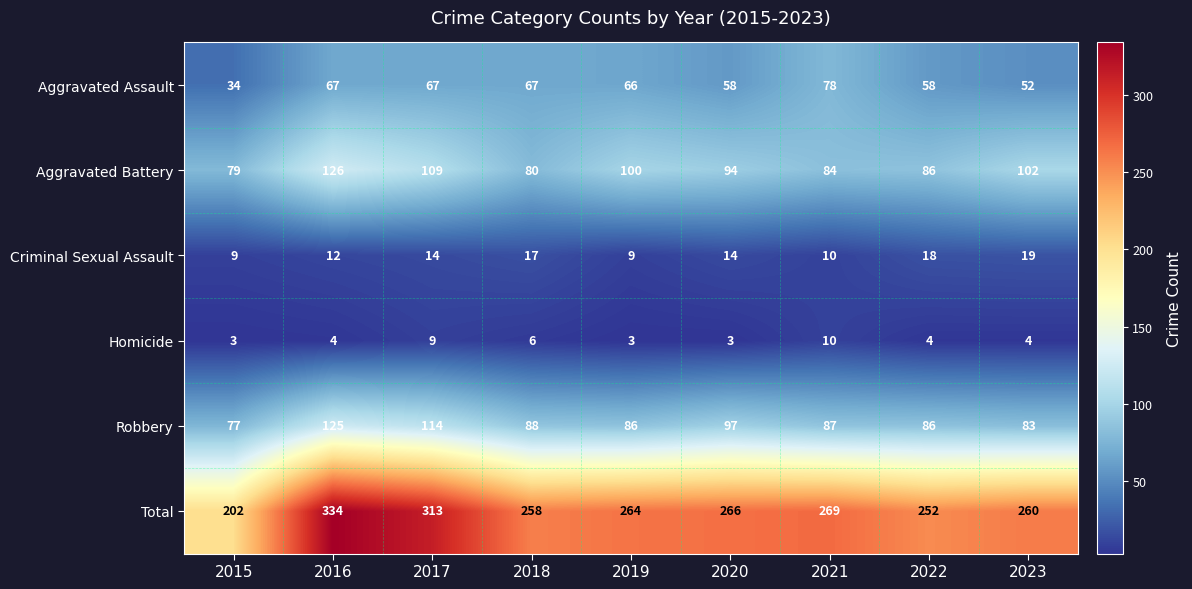

Which series has the widest spread of values?

Total